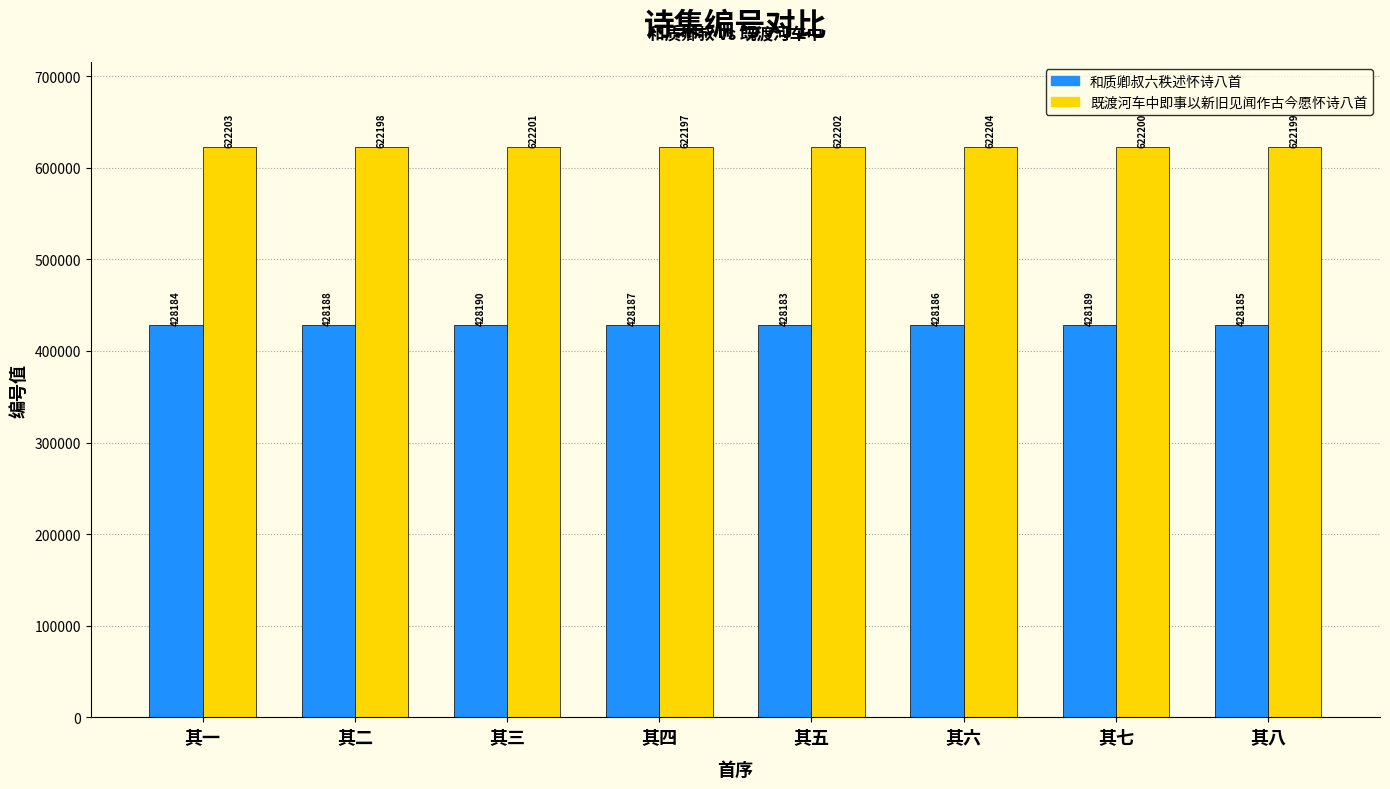

Reading right to left, extract all data points from this chart.

和质卿叔六秩述怀诗八首: 其八=428185	其七=428189	其六=428186	其五=428183	其四=428187	其三=428190	其二=428188	其一=428184
既渡河车中即事以新旧见闻作古今愿怀诗八首: 其八=622199	其七=622200	其六=622204	其五=622202	其四=622197	其三=622201	其二=622198	其一=622203